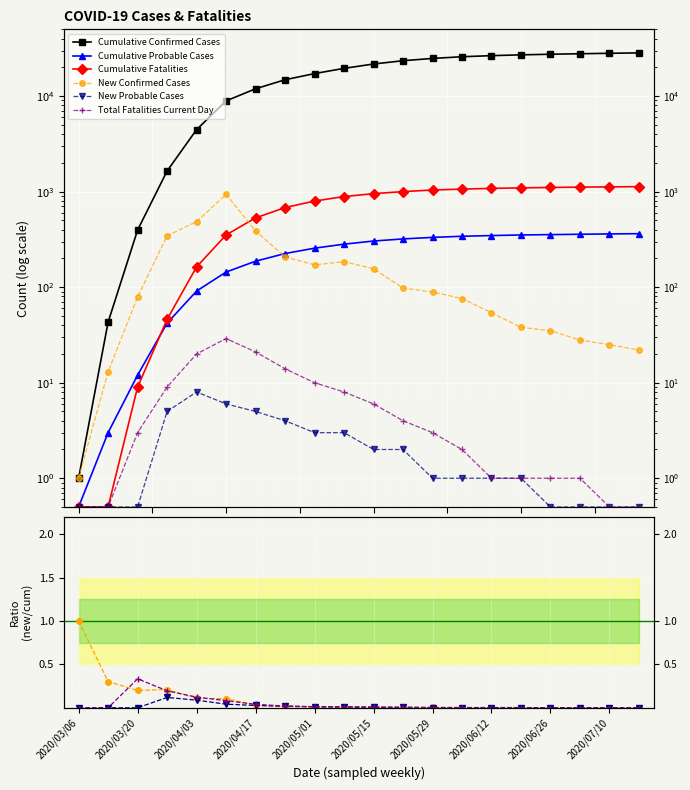

At which category does the chart reach its minimum across all series?

2020/03/06